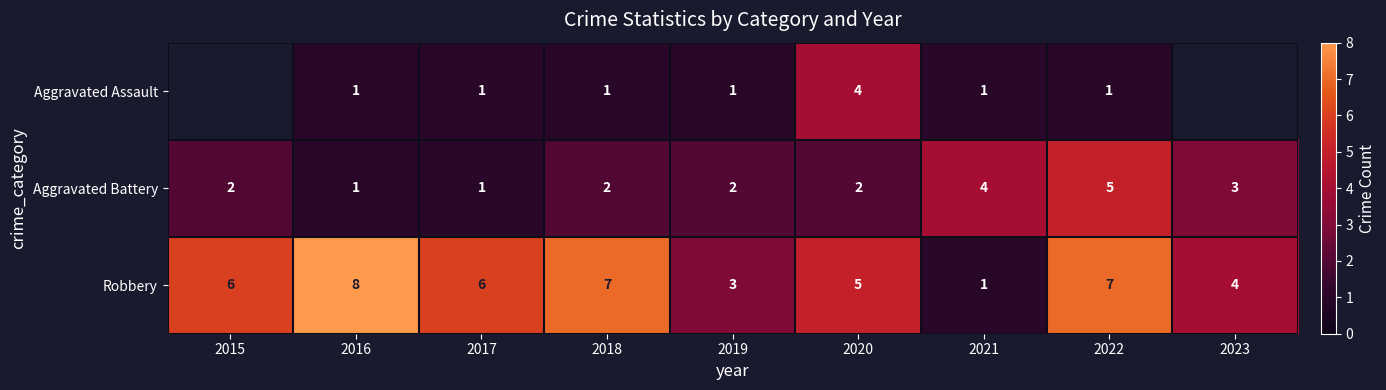

How many Robbery values are between 4 and 7?

6